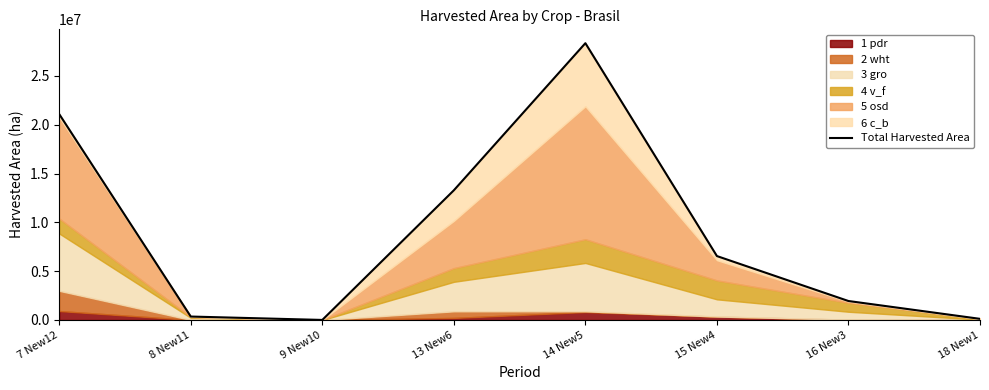

How many points are higher than both their immediate neighbors (excluding endpoints)?

1